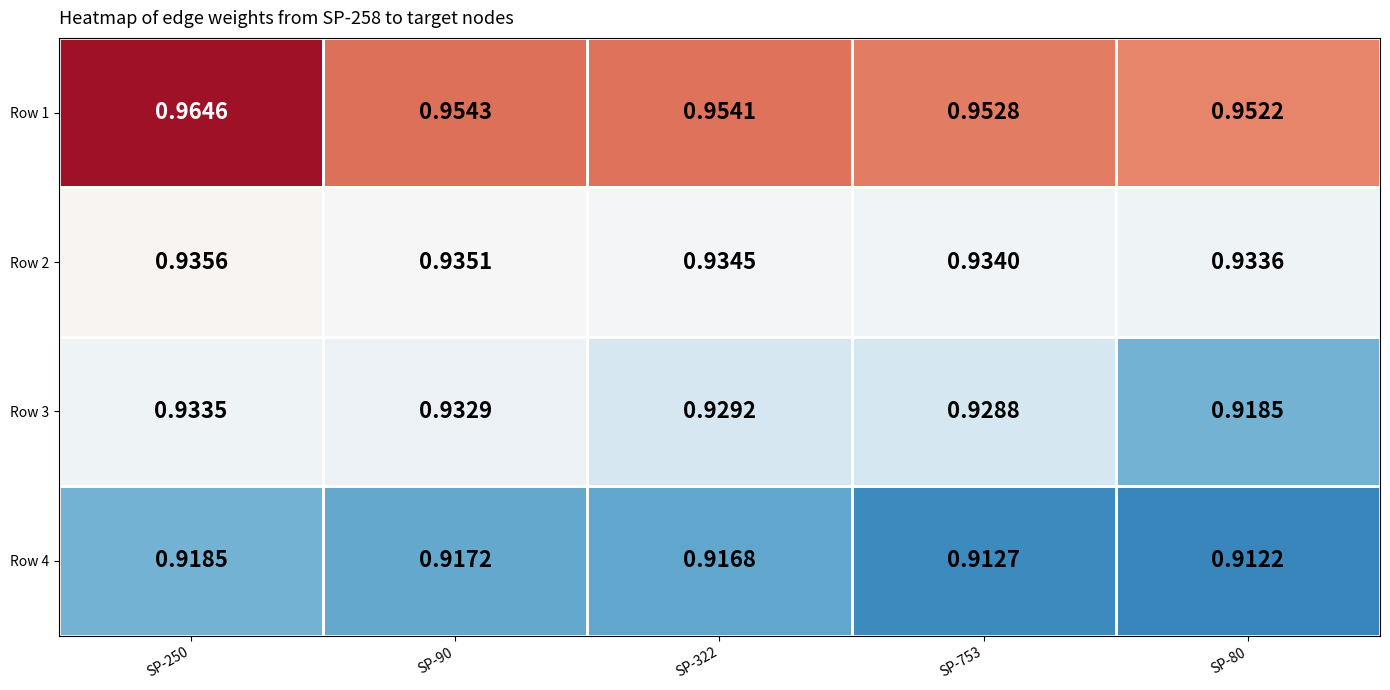

Which category has the highest value across all series?

SP-250